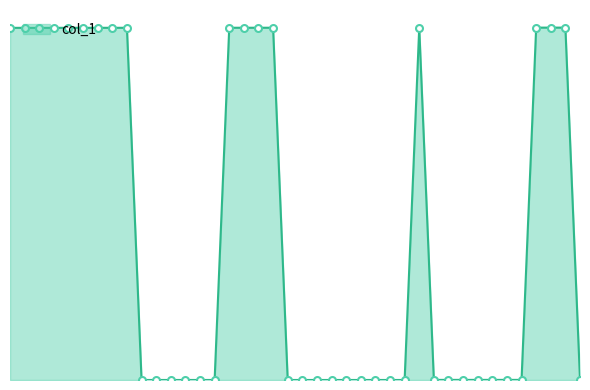

What is the maximum value shown in the chart?

61202